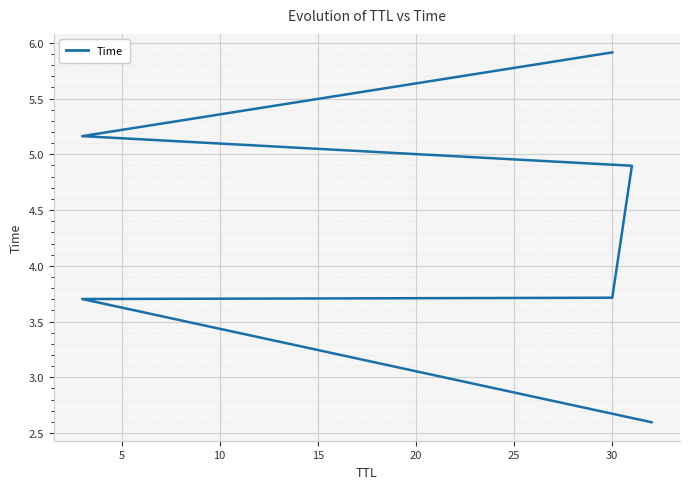

What is the ratio of the value at 15 to the value at 5?

1.3